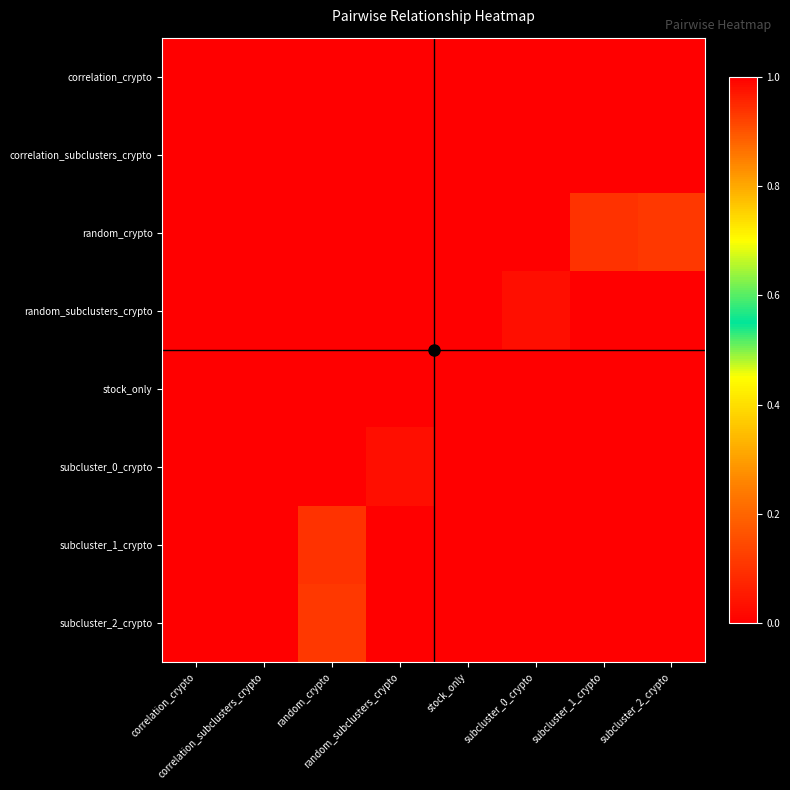

Rank the series by their maximum value, from highest to lowest.

correlation_crypto, correlation_subclusters_crypto, random_crypto, random_subclusters_crypto, stock_only, subcluster_0_crypto, subcluster_1_crypto, subcluster_2_crypto